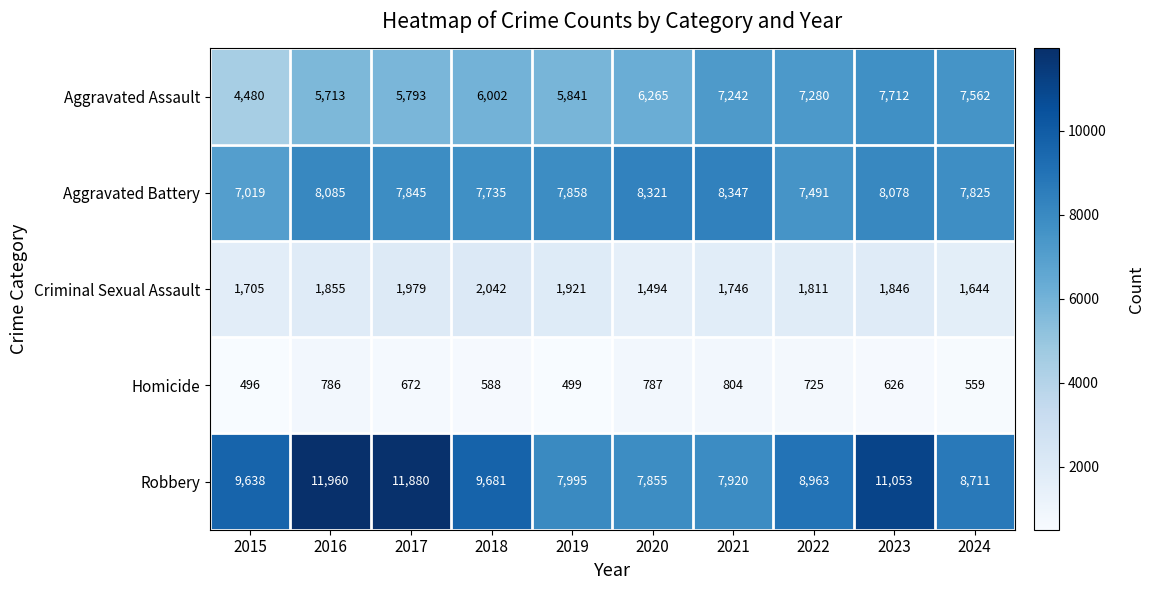

List the series in order of their peak value, lowest first.

Homicide, Criminal Sexual Assault, Aggravated Assault, Aggravated Battery, Robbery